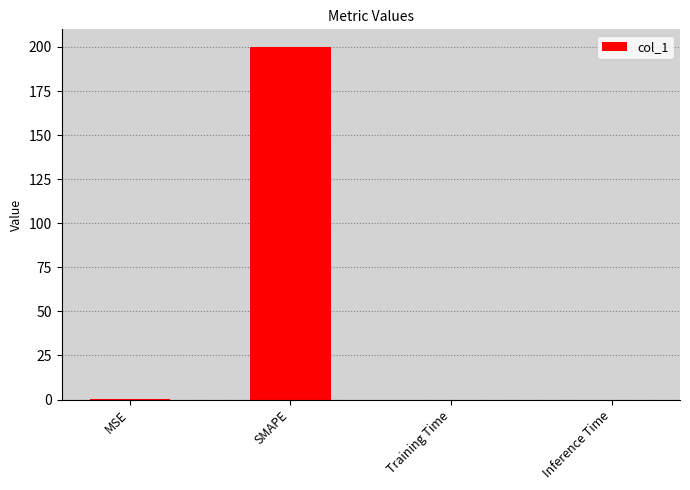

What is the change in value from SMAPE to Training Time?

-200.0